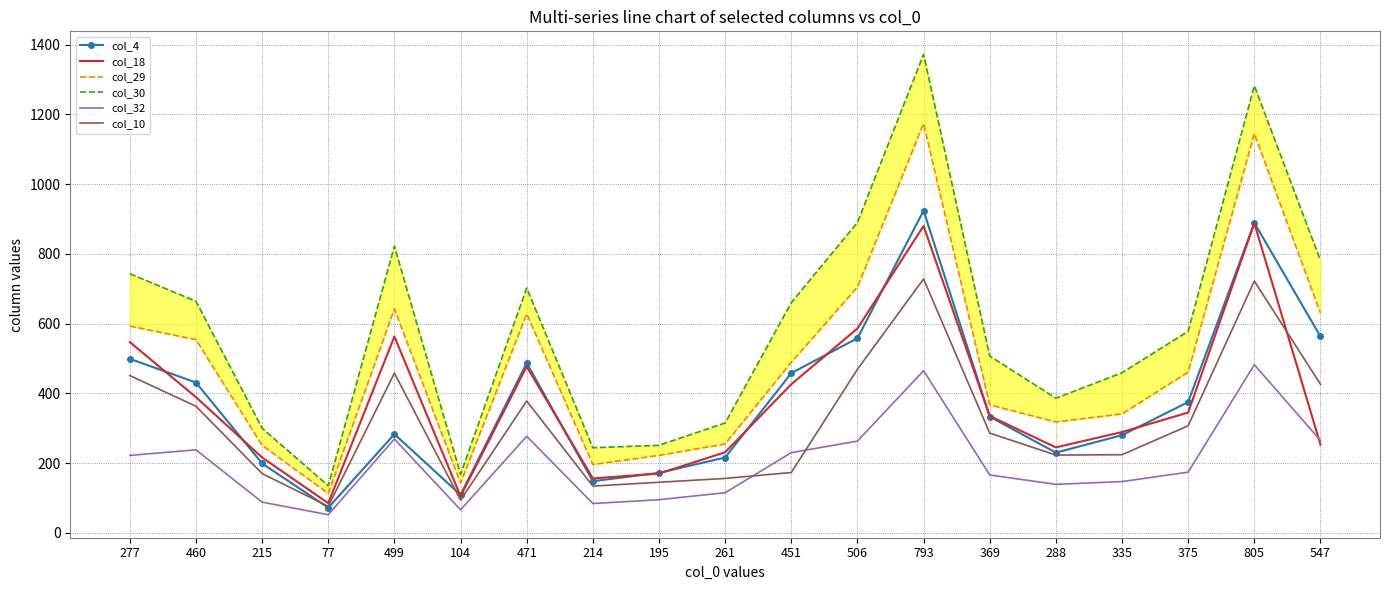

At which label does col_32 first exceed 174?

277